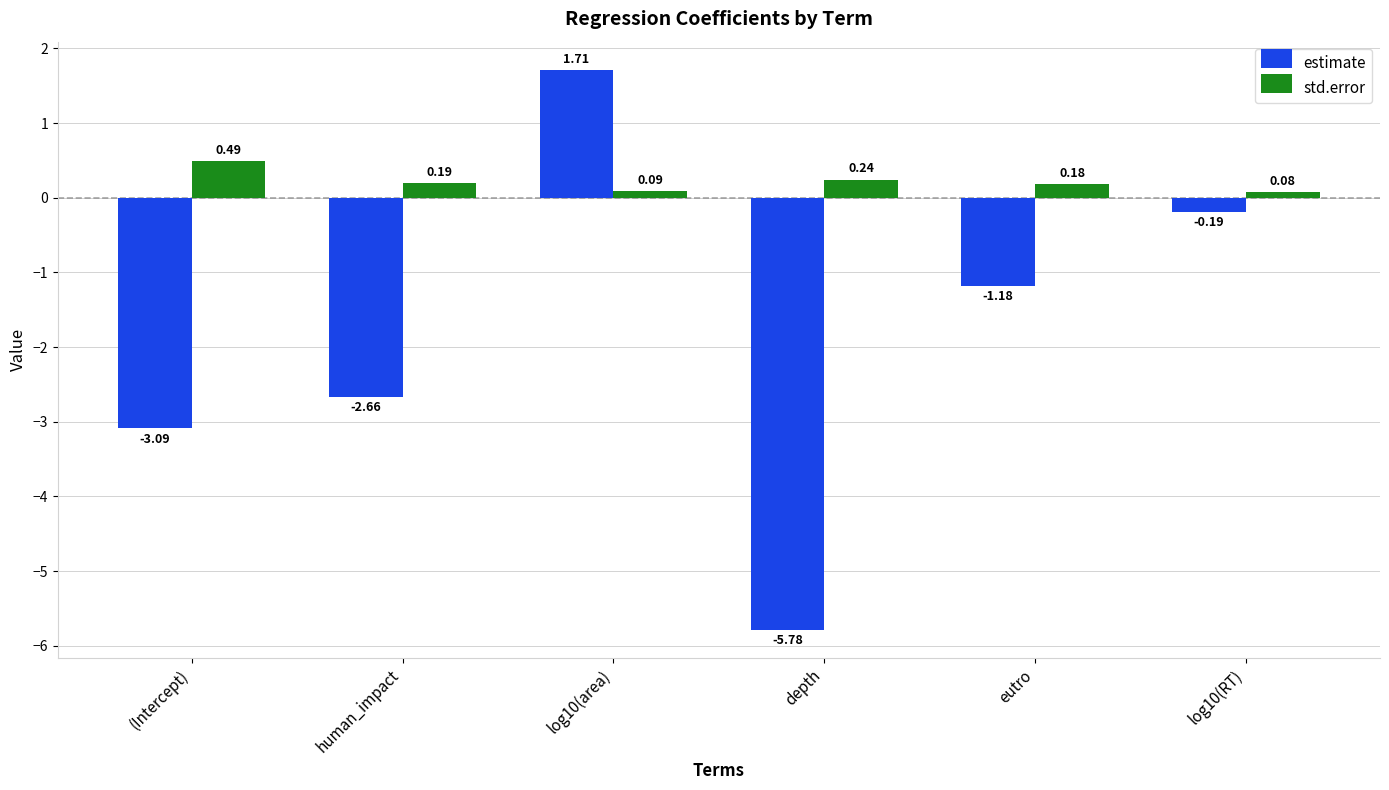

Between depth and log10(RT), which series saw the biggest shift?

estimate